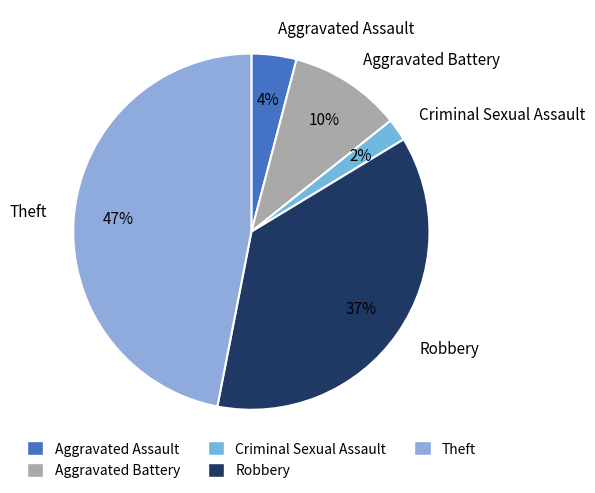

Combined, do Criminal Sexual Assault and Theft account for over 50%?

No